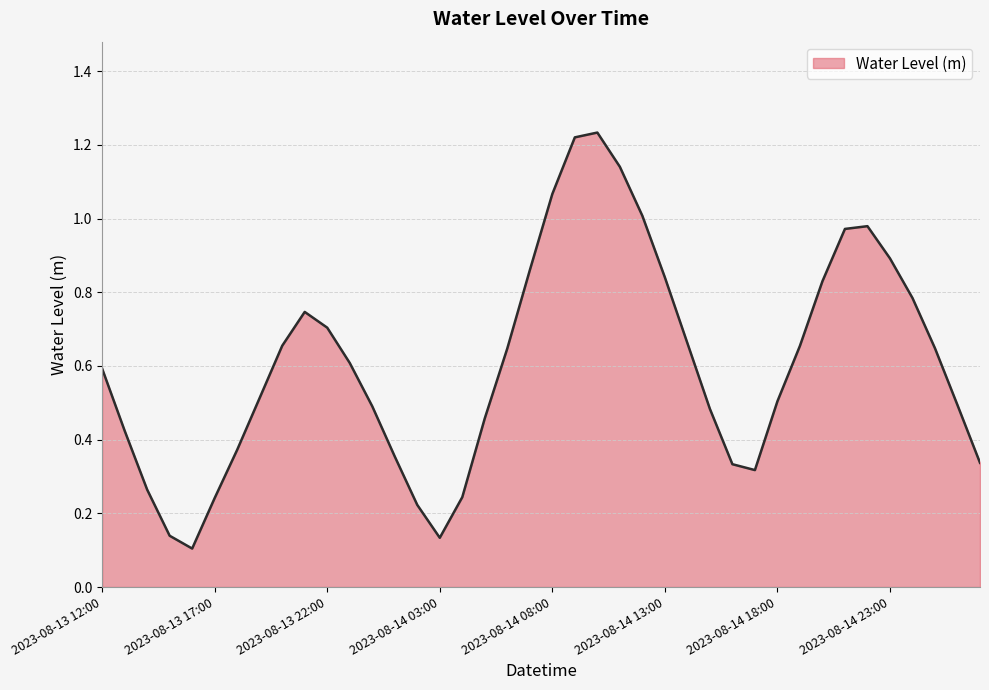

Reading left to right, extract all data points from this chart.

0.6	0.4	0.3	0.1	0.1	0.2	0.4	0.5	0.7	0.7	0.7	0.6	0.5	0.4	0.2	0.1	0.2	0.5	0.6	0.9	1.1	1.2	1.2	1.1	1.0	0.8	0.7	0.5	0.3	0.3	0.5	0.7	0.8	1.0	1.0	0.9	0.8	0.6	0.5	0.3